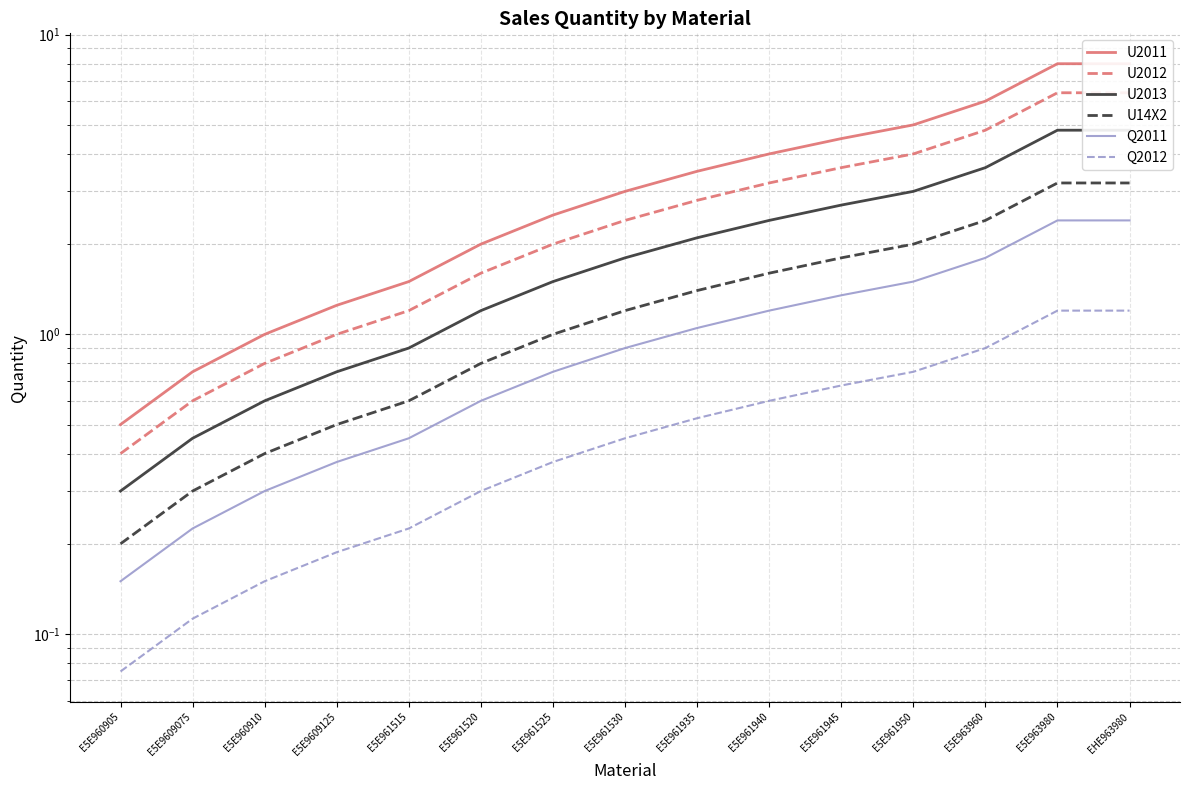

How many distinct data groups are displayed?

6